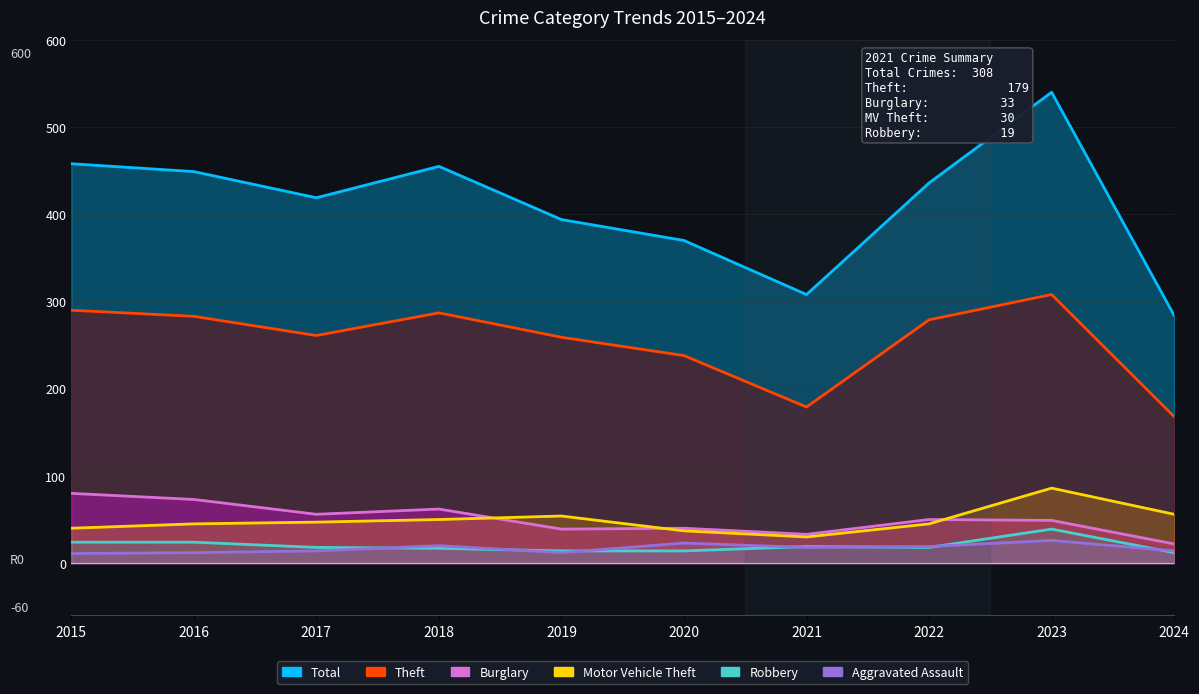

True or false: Total has a value of 376 at 2023.

False